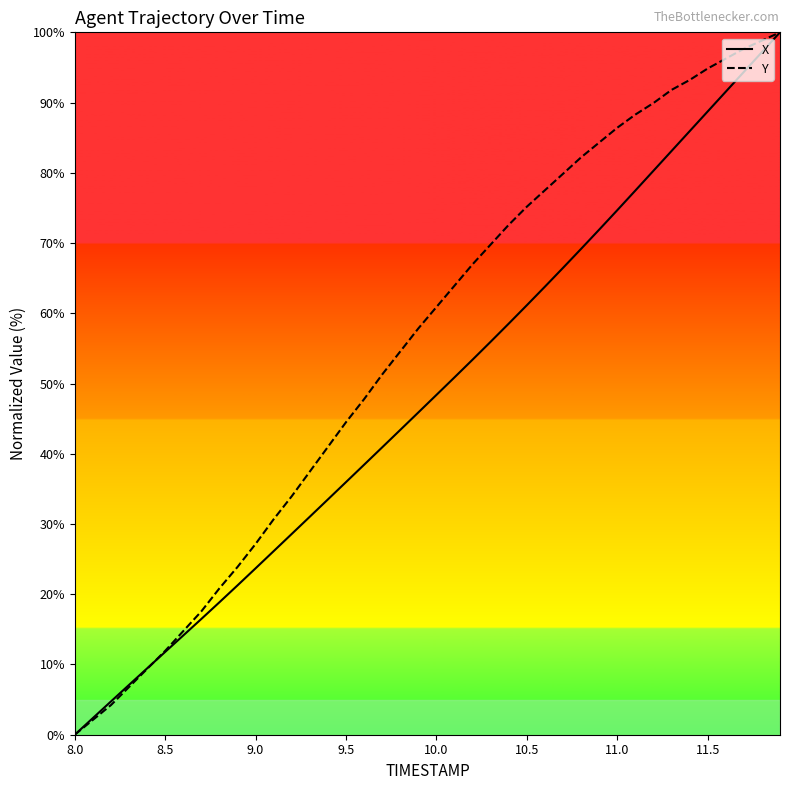

How many values in the X series exceed 48?

20